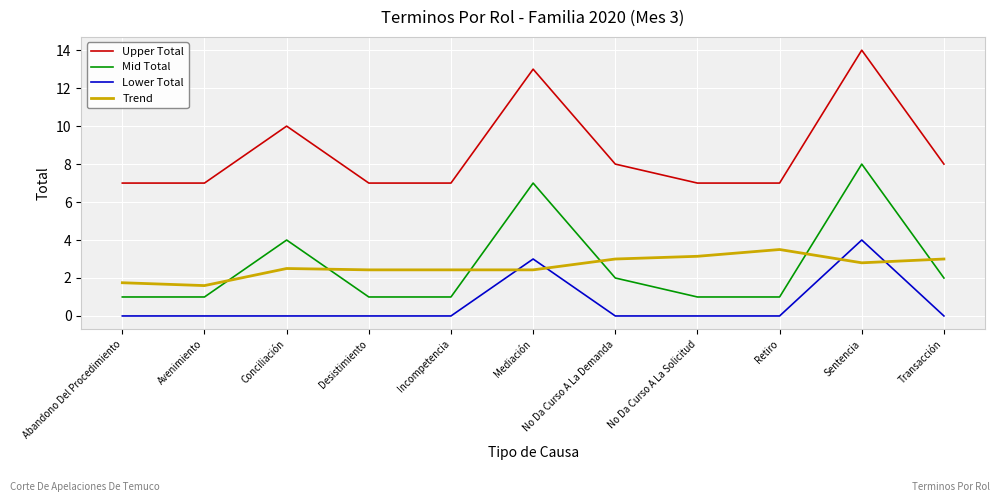

The value of Lower Total at No Da Curso A La Solicitud is 1.4. True or false?

False